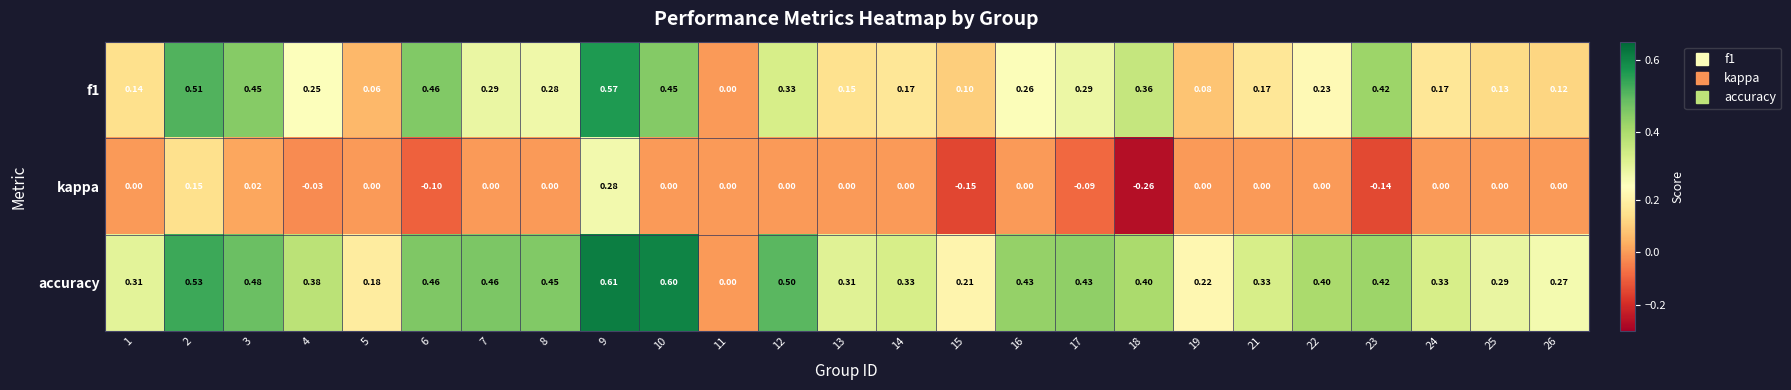

Which series has the widest spread of values?

accuracy